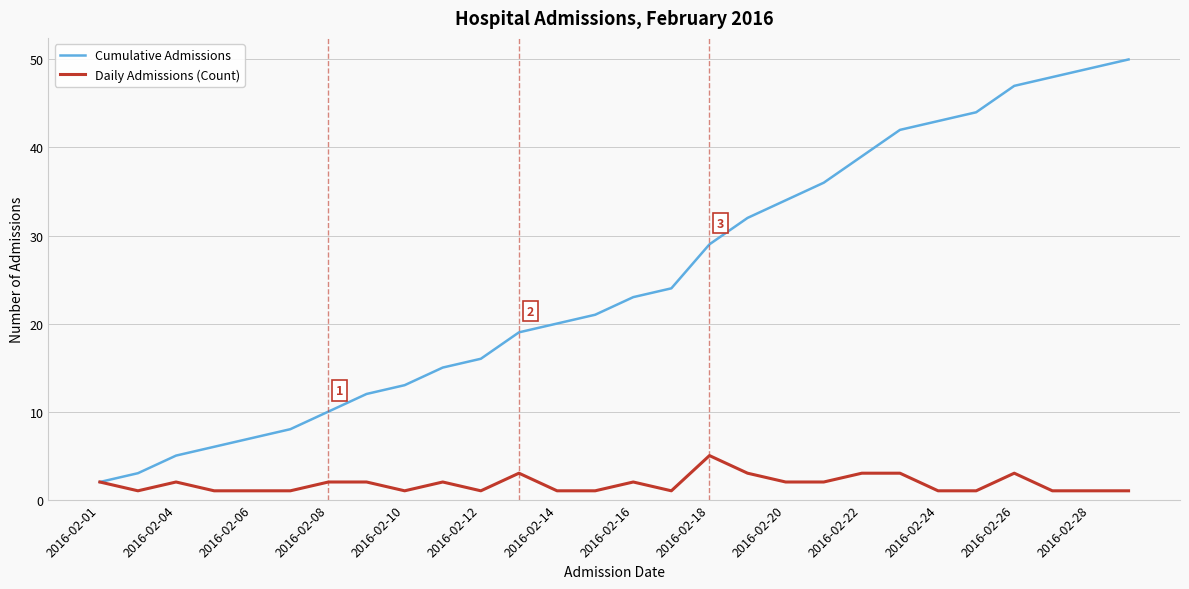

Which series has the largest total across all categories?

Cumulative Admissions